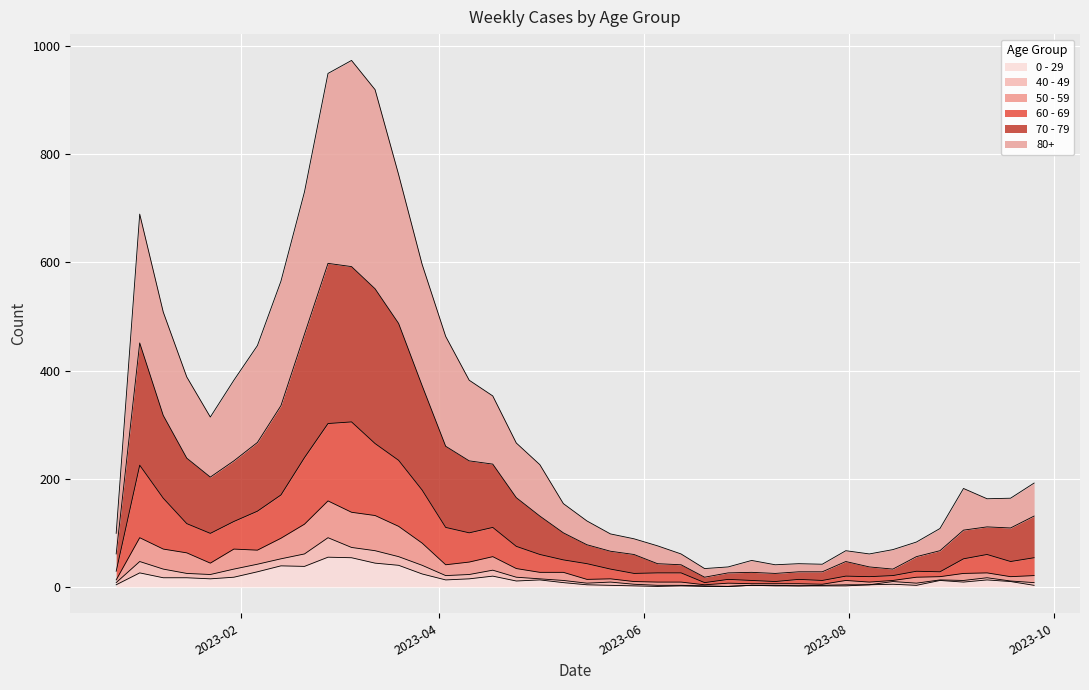

Is the value of 70 - 79 at 2023-08-21 greater than the value of 60 - 69 at 2023-07-24?

Yes